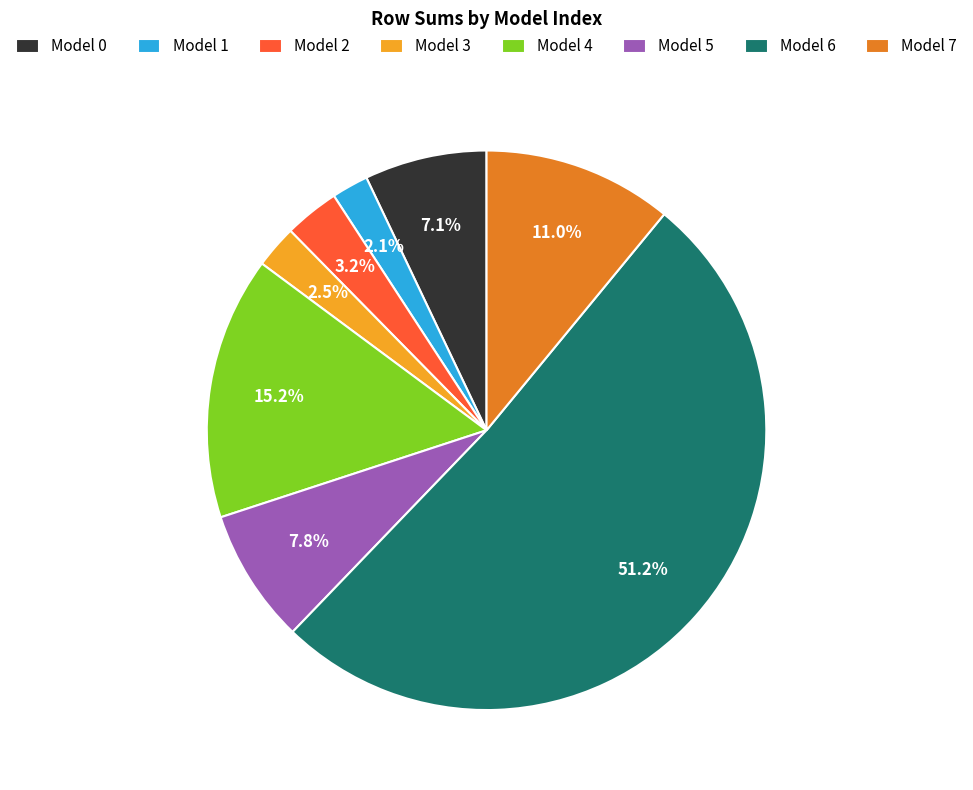

Combined, do Model 1 and Model 0 account for over 50%?

No